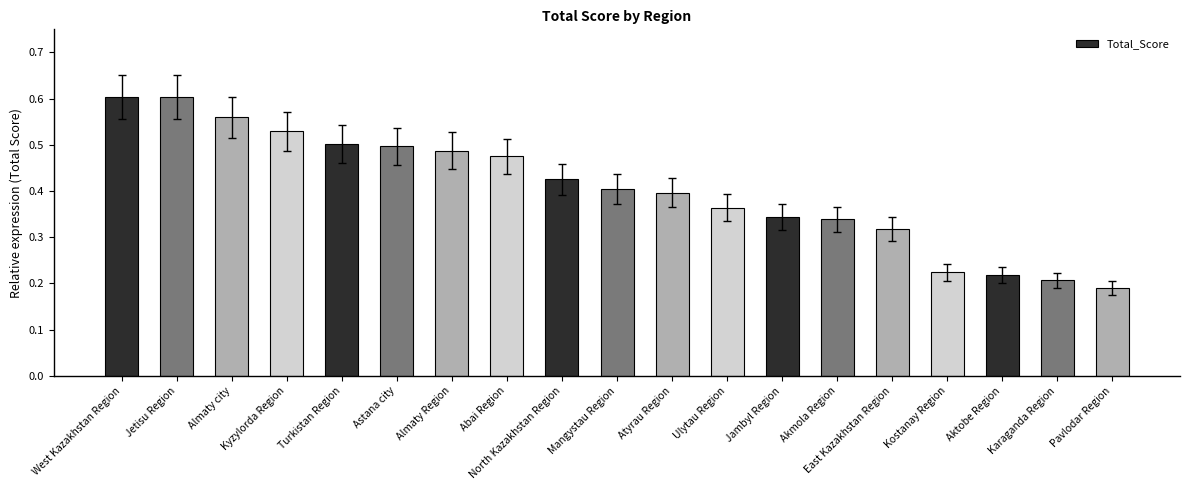

How many categories are shown in the chart?

19